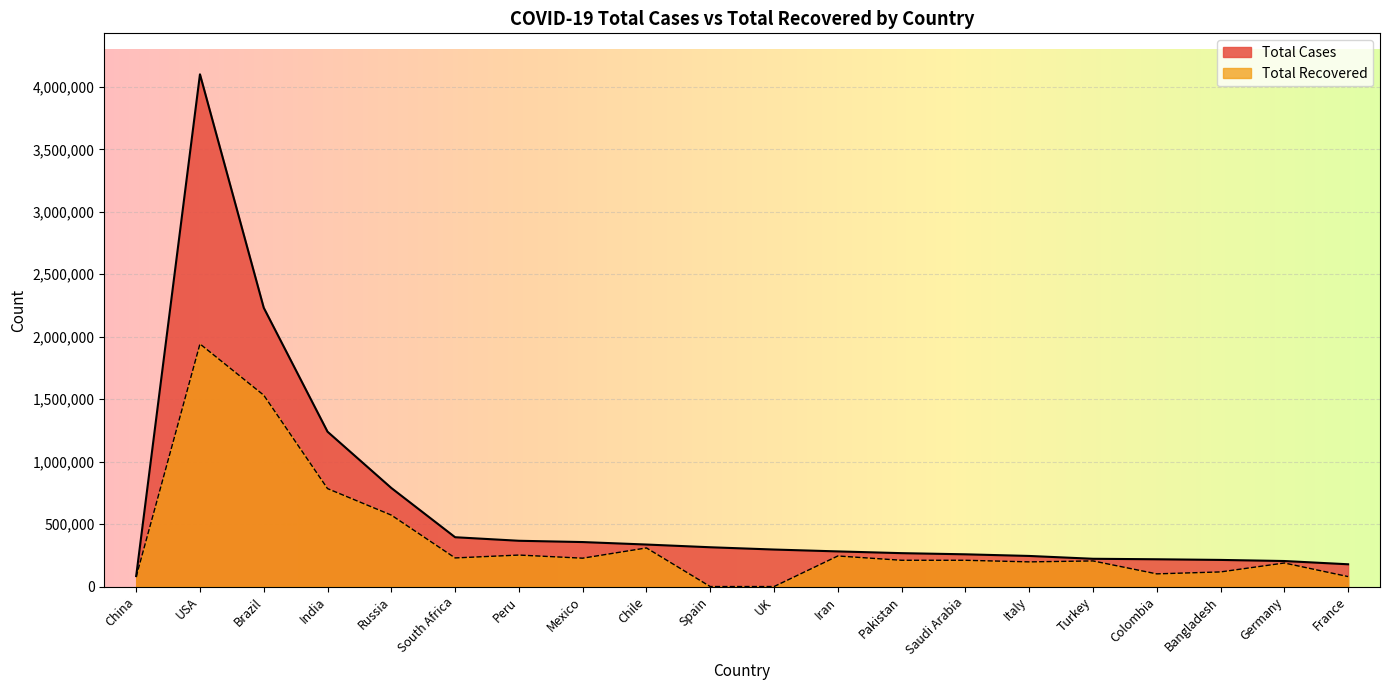

What is the lowest value of the Total Cases series?

83707